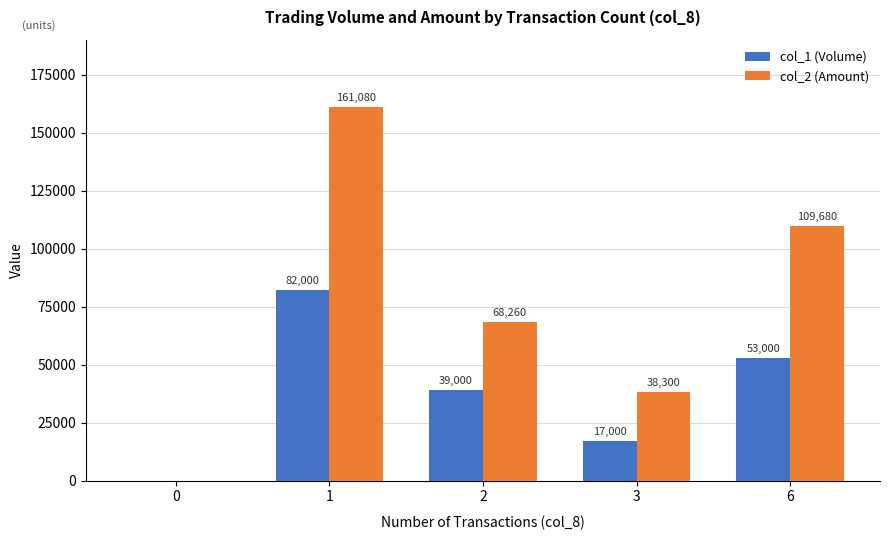

Which series has the largest total across all categories?

col_2 (Amount)